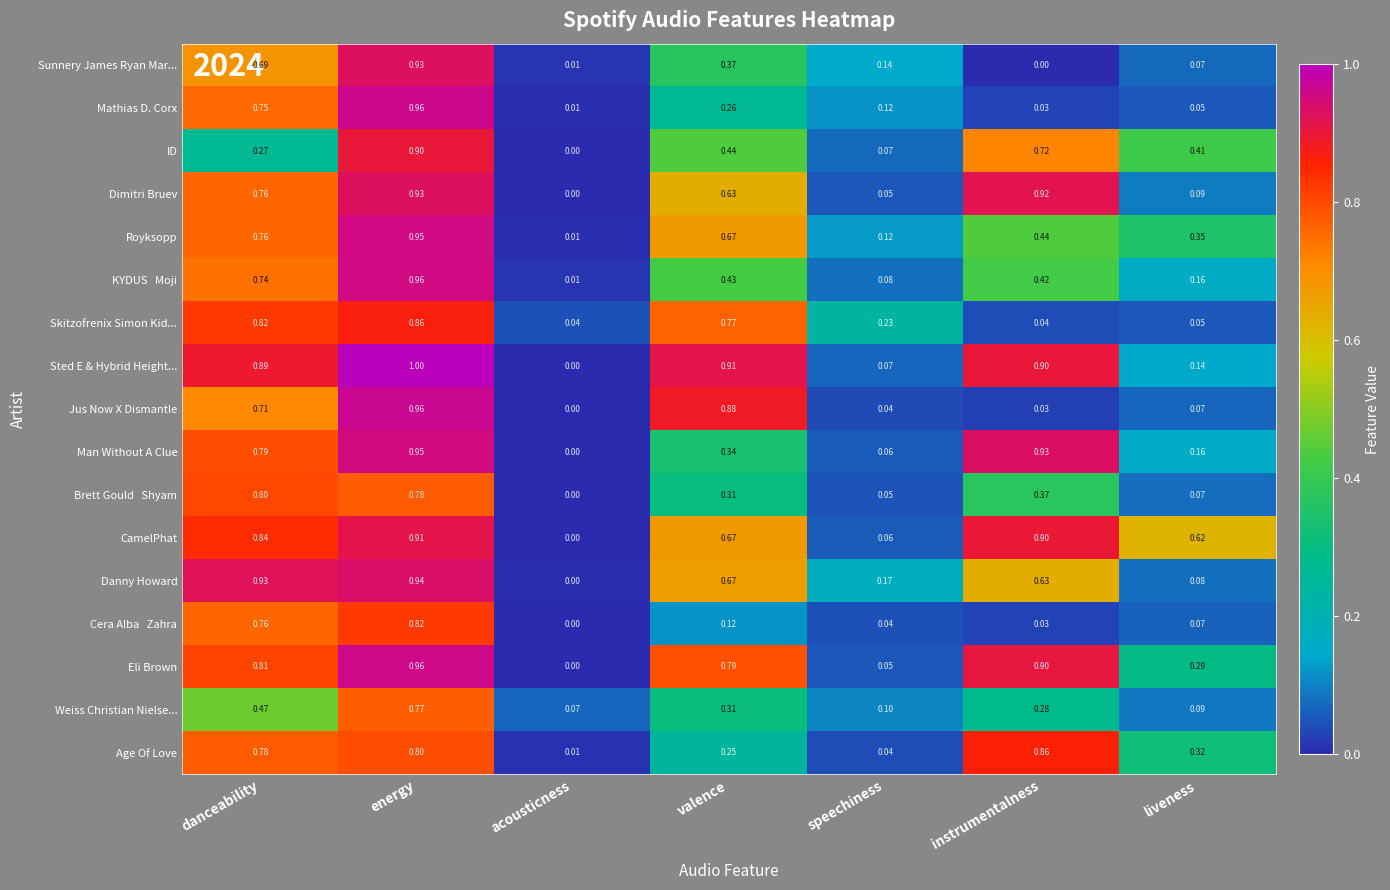

Which category has the highest value across all series?

energy